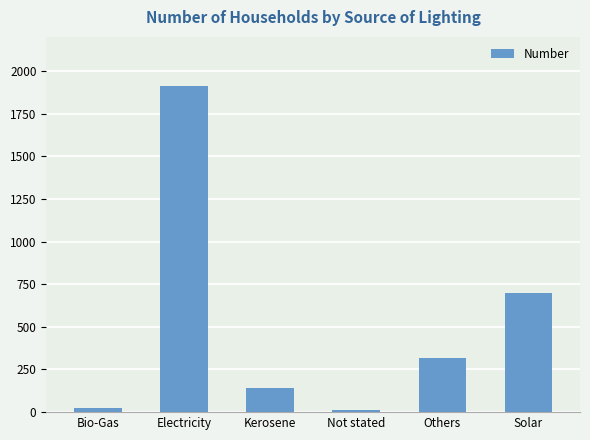

What is the maximum value shown in the chart?

1914